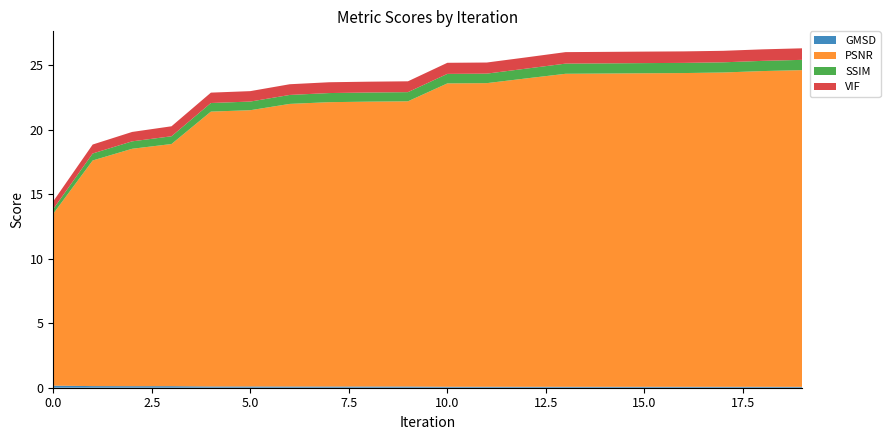

Reading left to right, list all the values displayed in this chart.

GMSD: 0=0.2	1=0.1	2=0.1	3=0.1	4=0.1	5=0.1	6=0.1	7=0.1	8=0.1	9=0.1	10=0.1	11=0.1	12=0.1	13=0.1	14=0.1	15=0.1	16=0.1	17=0.1	18=0.1	19=0.1
PSNR: 0=13.3	1=17.5	2=18.4	3=18.8	4=21.3	5=21.4	6=21.9	7=22.0	8=22.1	9=22.1	10=23.5	11=23.5	12=23.9	13=24.2	14=24.3	15=24.3	16=24.3	17=24.3	18=24.5	19=24.5
SSIM: 0=0.4	1=0.5	2=0.6	3=0.6	4=0.7	5=0.7	6=0.7	7=0.7	8=0.7	9=0.7	10=0.7	11=0.7	12=0.8	13=0.8	14=0.8	15=0.8	16=0.8	17=0.8	18=0.8	19=0.8
VIF: 0=0.6	1=0.7	2=0.7	3=0.8	4=0.8	5=0.8	6=0.8	7=0.8	8=0.8	9=0.8	10=0.9	11=0.9	12=0.9	13=0.9	14=0.9	15=0.9	16=0.9	17=0.9	18=0.9	19=0.9